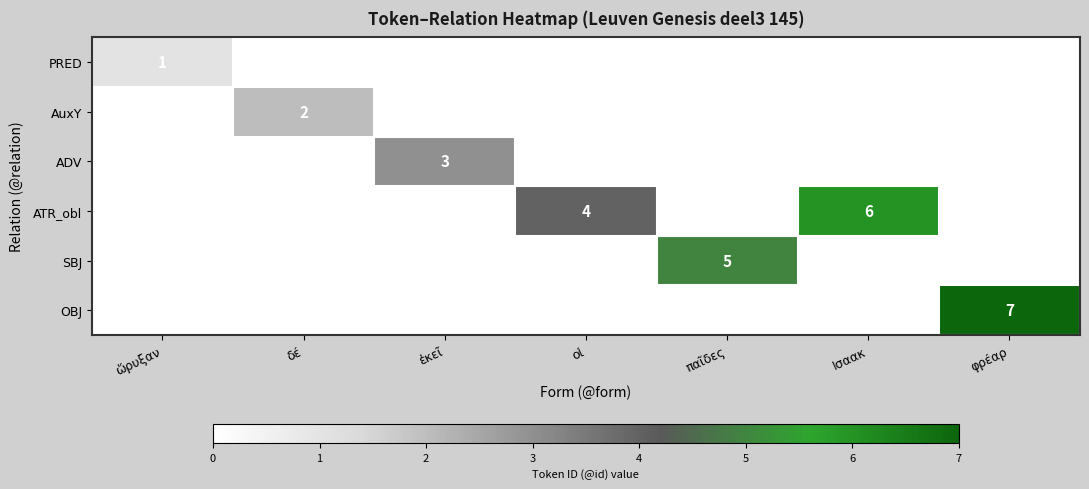

True or false: AuxY has a value of 2 at δέ.

True